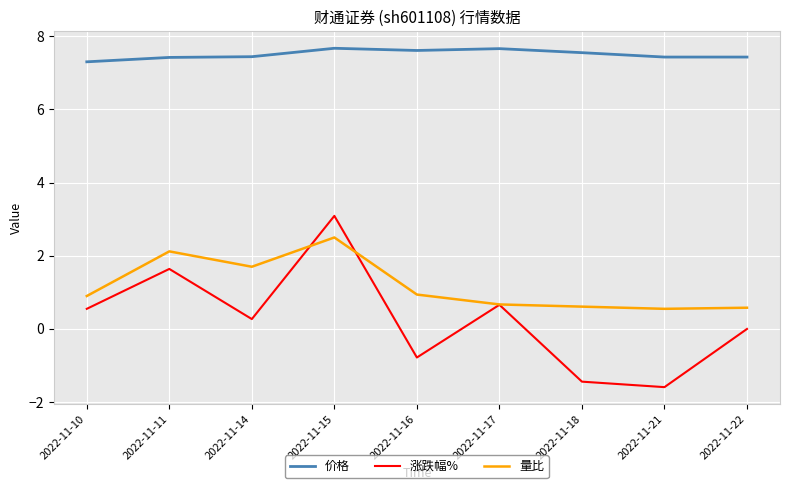

What is the sum of all 涨跌幅% values?

2.4